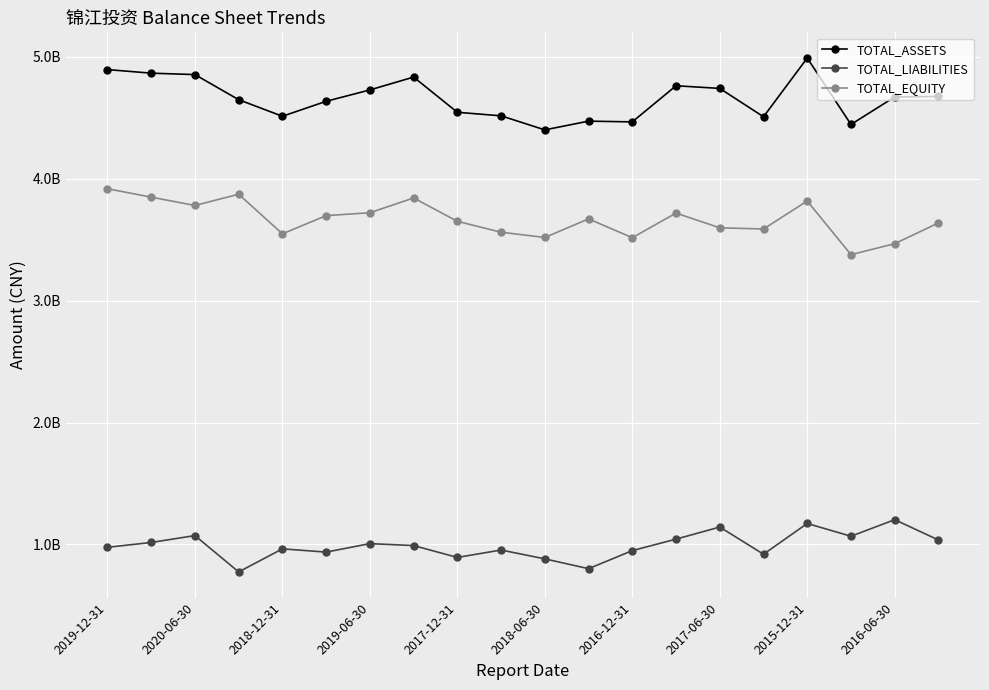

Is this an area chart (filled region under the line)?

No